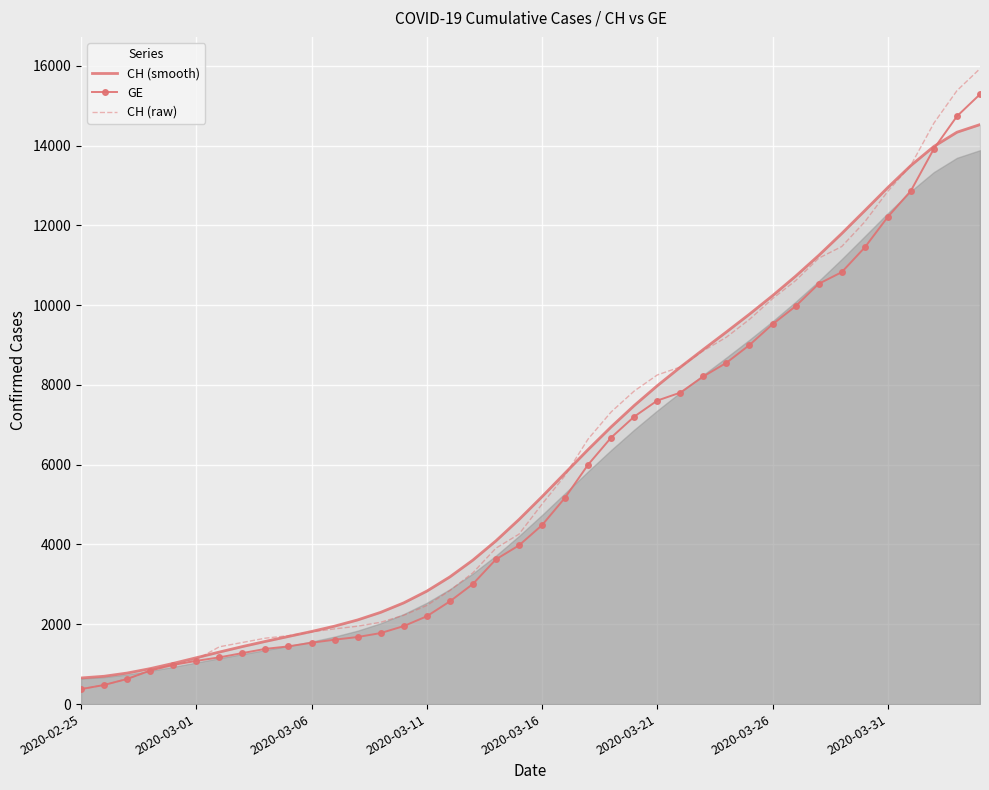

True or false: CH (smooth) and GE cross at least once.

True